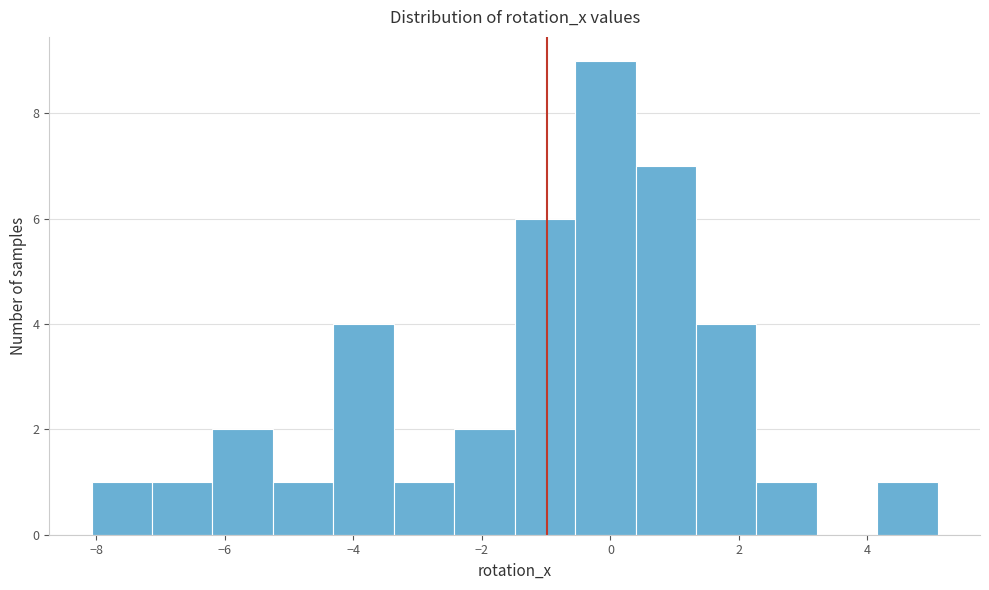

Reading left to right, list every bar in this chart as the range it spans on the x-axis followed by its height. Neither the bar edges nor the heights are printed on the chart, so give them approximately, as read against the axes.

-8.0 to -7.2: 1
-7.2 to -6.2: 1
-6.2 to -5.2: 2
-5.2 to -4.4: 1
-4.4 to -3.4: 4
-3.4 to -2.4: 1
-2.4 to -1.4: 2
-1.4 to -0.6: 6
-0.6 to 0.4: 9
0.4 to 1.4: 7
1.4 to 2.2: 4
2.2 to 3.2: 1
3.2 to 4.2: 0
4.2 to 5.0: 1